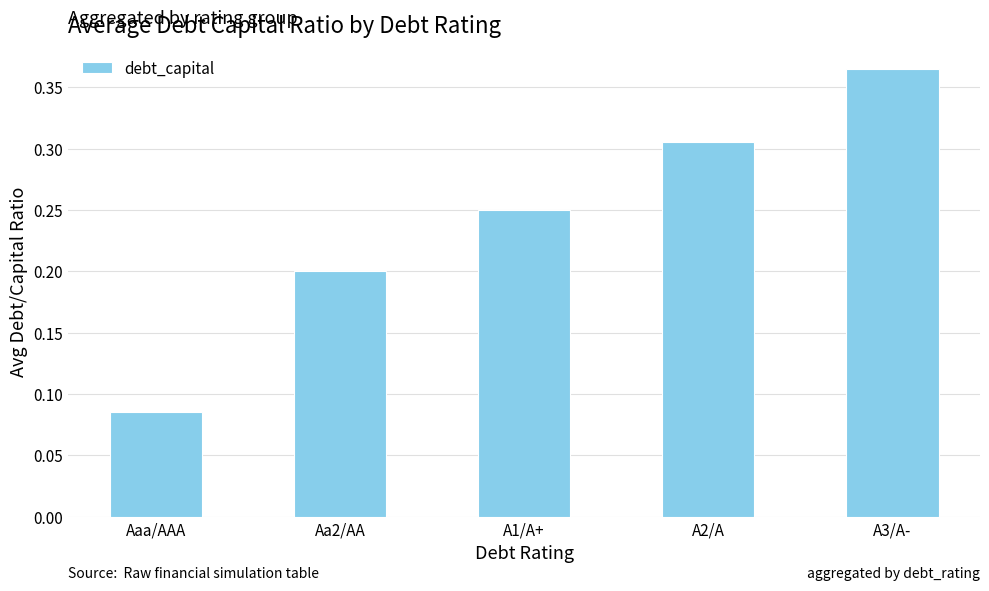

What is the sum of all values?

1.2